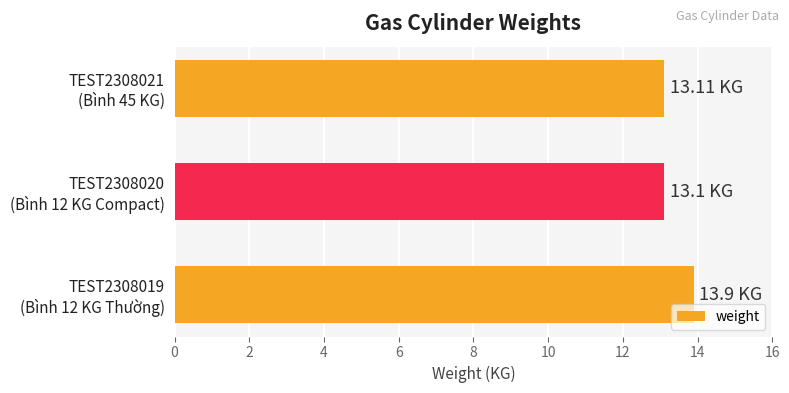

What is the difference between the maximum and minimum values?

0.8